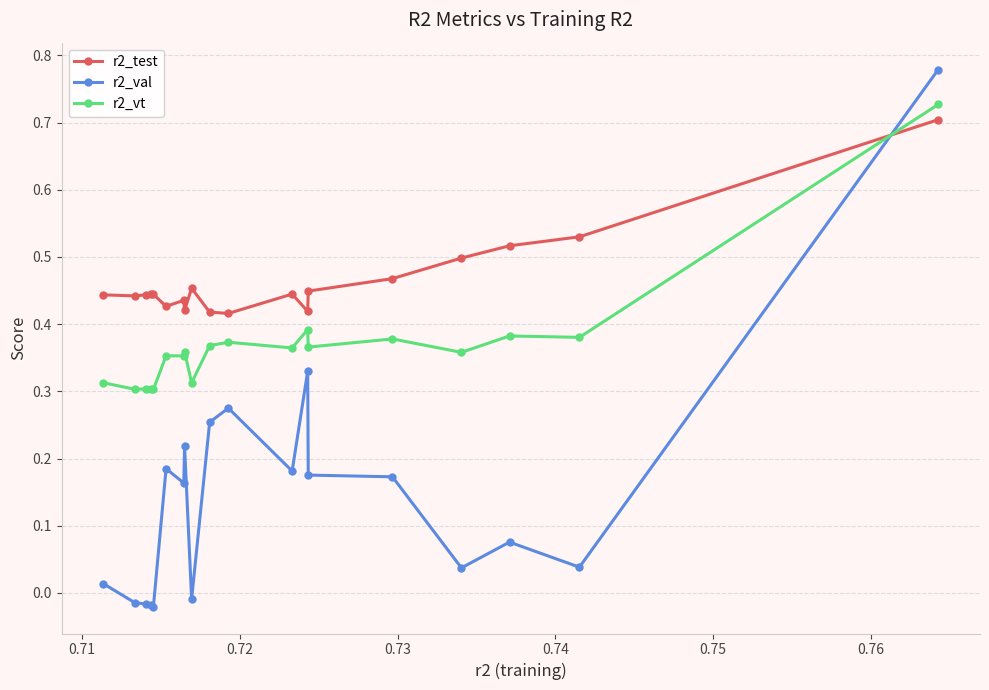

Which series has the widest spread of values?

r2_val